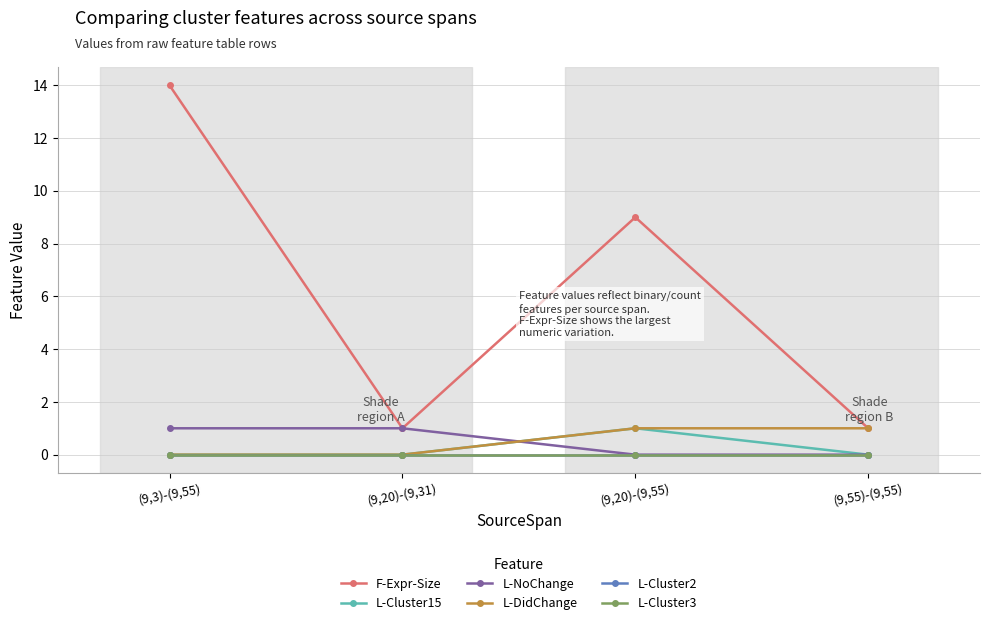

Is this an area chart (filled region under the line)?

No